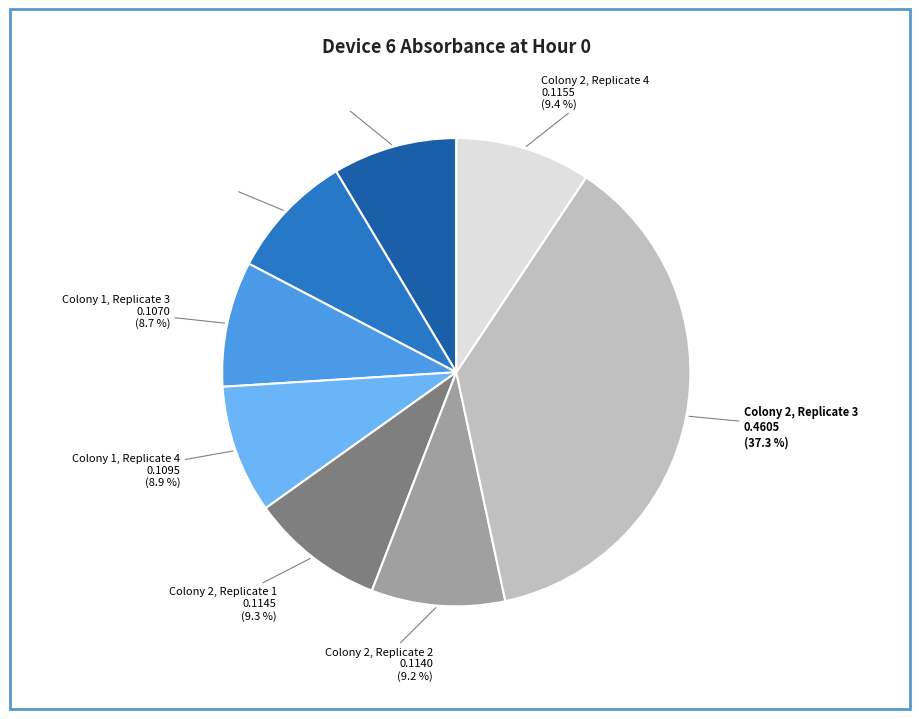

What is the largest slice in the pie chart?

Colony 2, Replicate 3